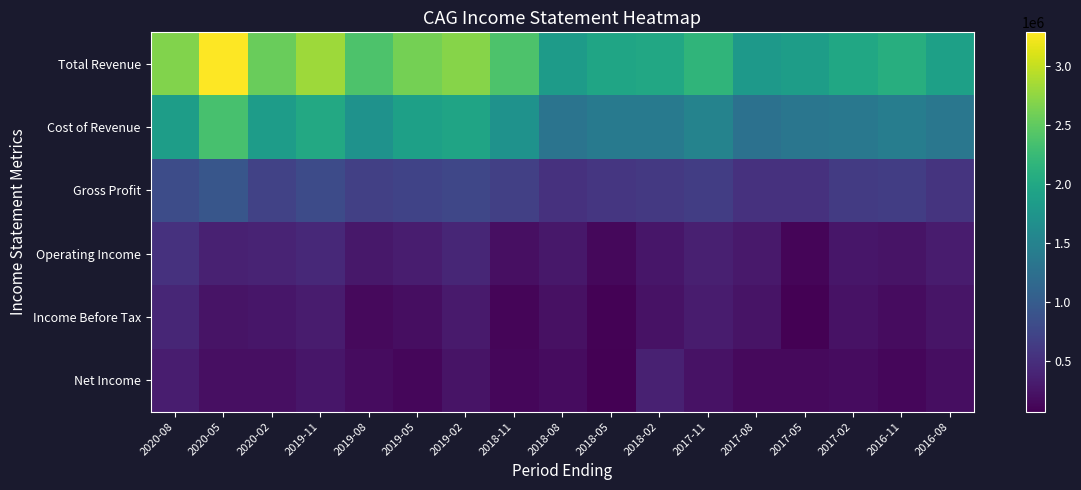

Count the number of categories in the chart.

17